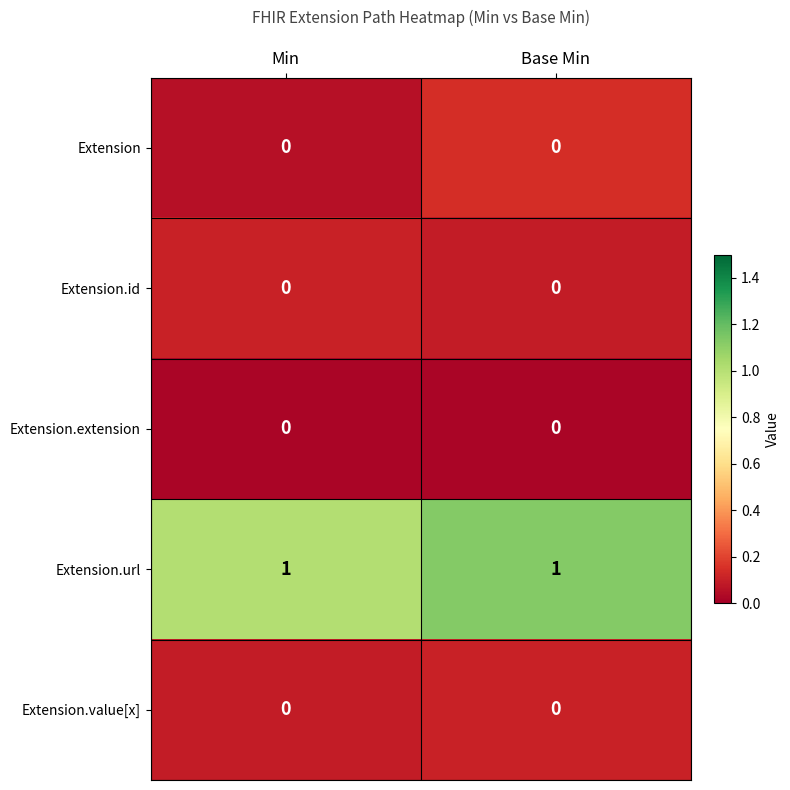

The value of Extension.value[x] at Base Min is 0. True or false?

True